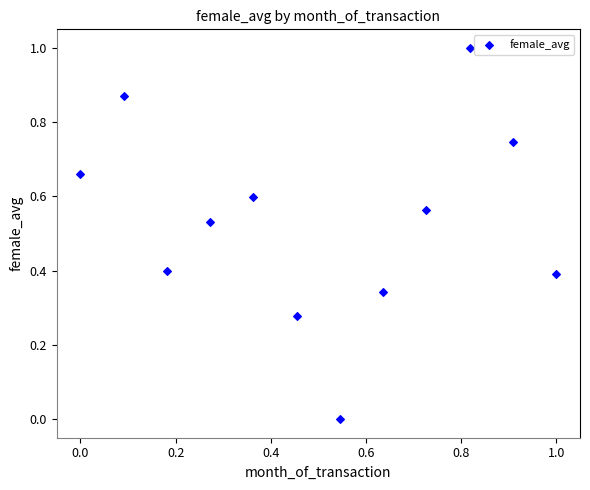

What is the range of X values (max minus min)?

1.0